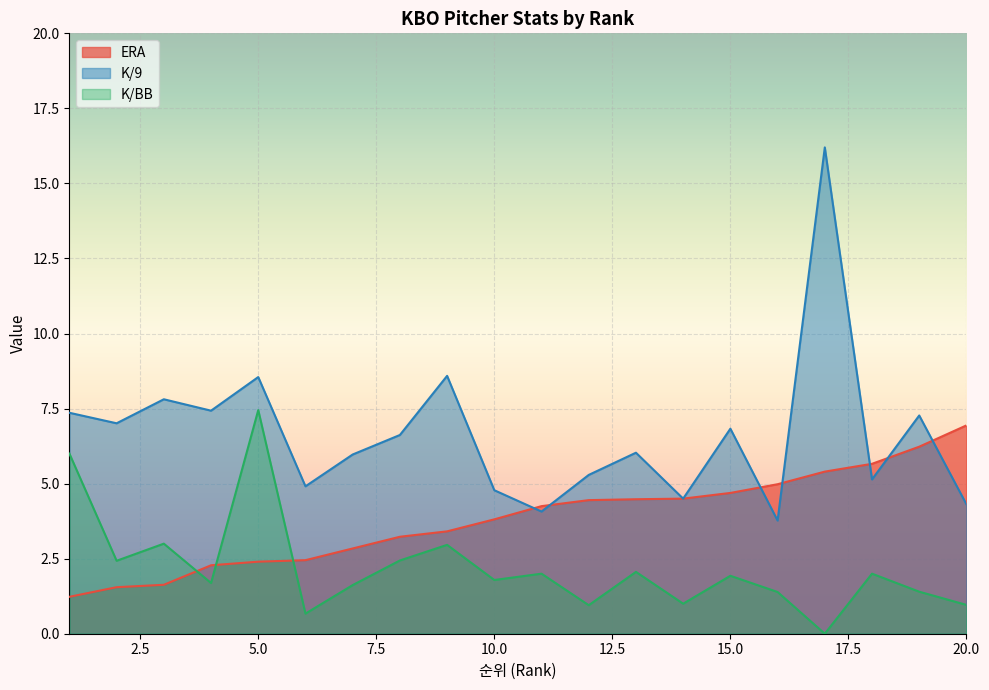

Which label corresponds to the largest value in the chart?

17